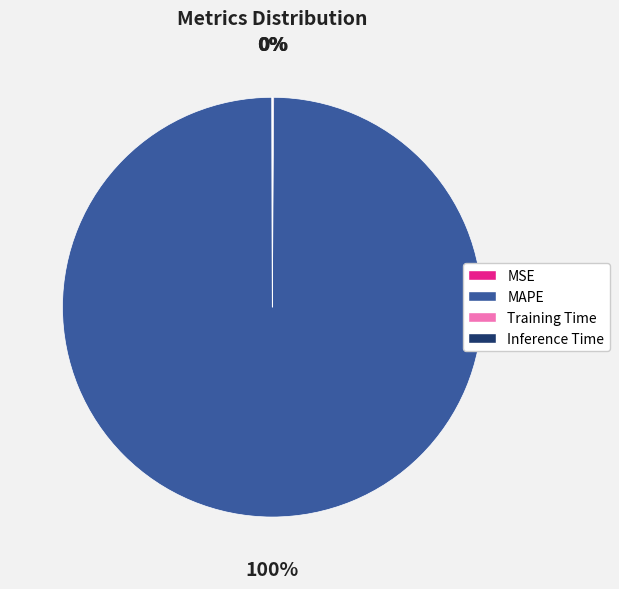

To the nearest percent, what is the average slice percentage?

25%